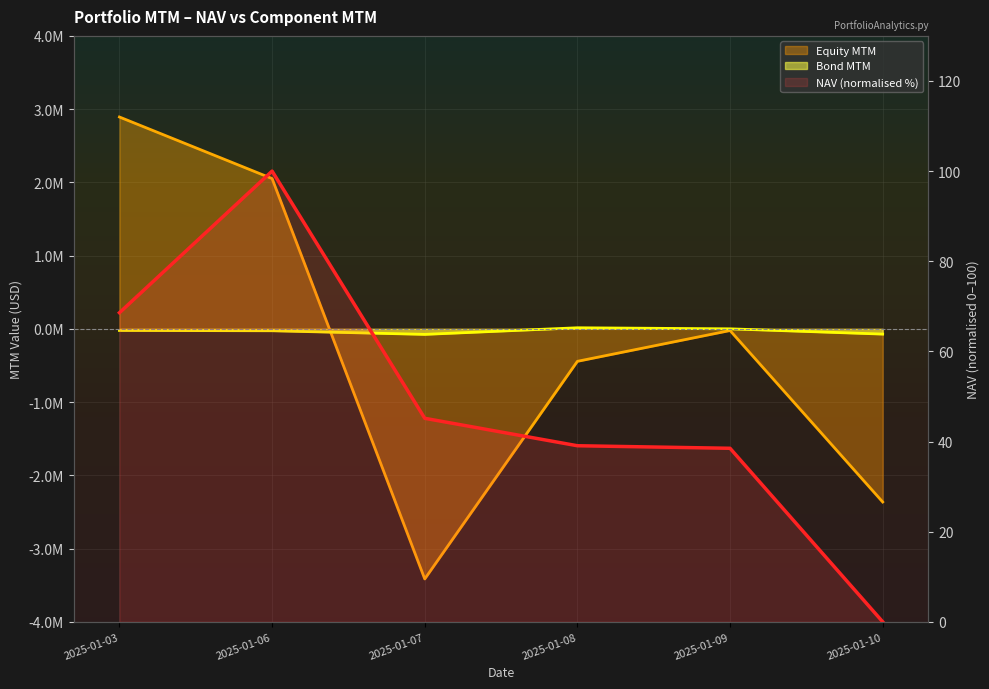

How many data points does each series have?

6